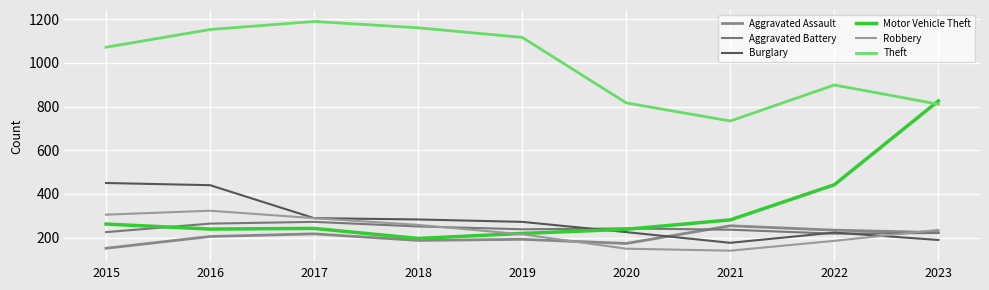

What is the lowest value of the Motor Vehicle Theft series?

196